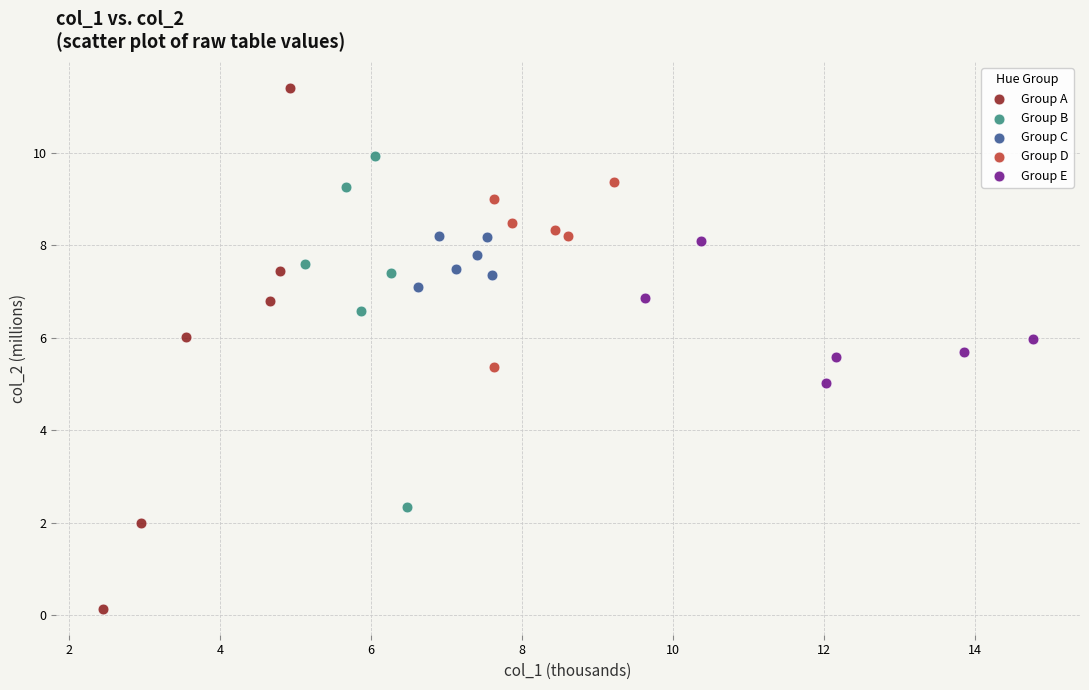

Which series has the largest Y range (max minus min)?

Group A